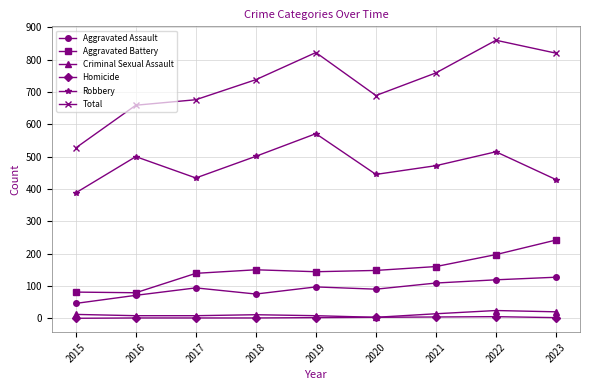

True or false: Robbery has more than 2 points higher than both neighbors.

True